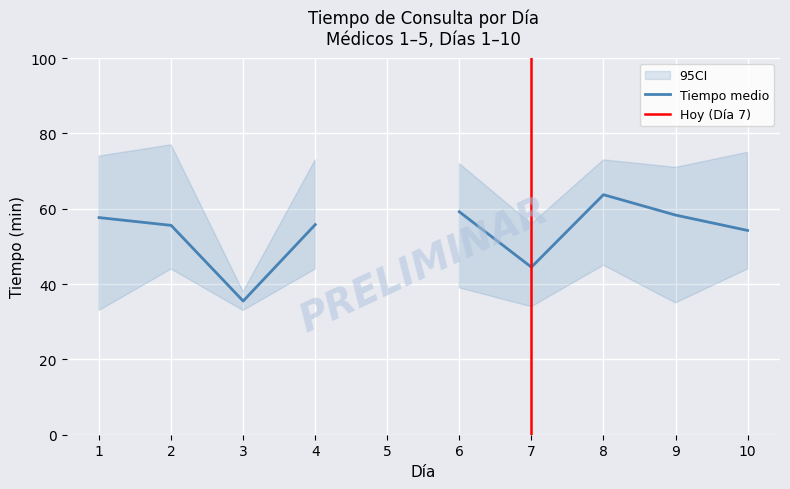

True or false: Tiempo_lower and Tiempo_mean intersect in this chart.

False